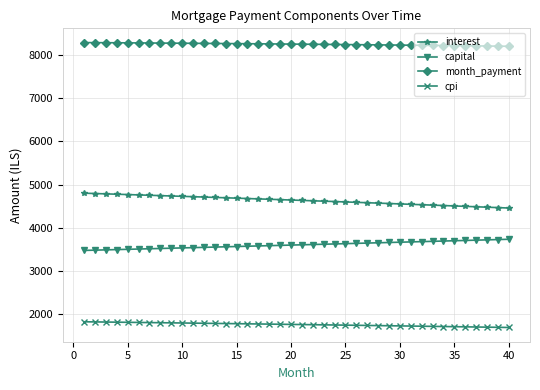

What is the sum of all capital values?

144235.4